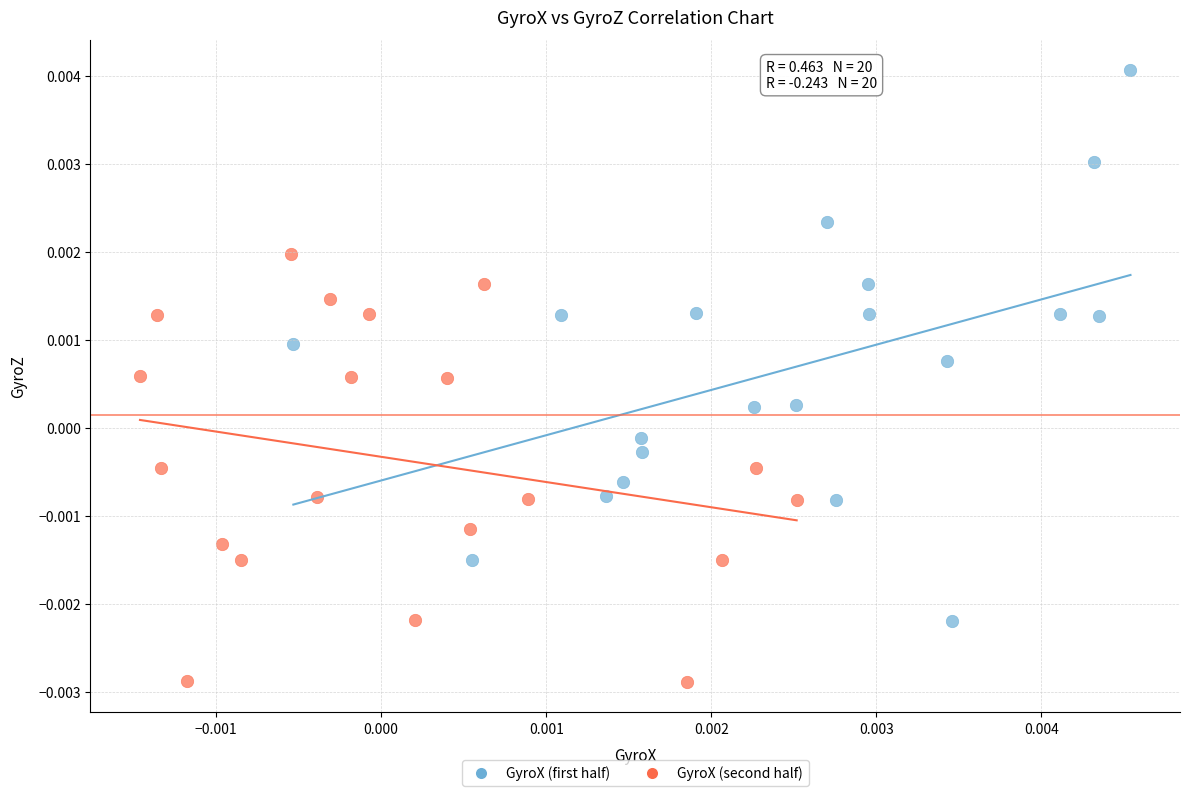

Which series contains the lowest Y value?

GyroX (second half)